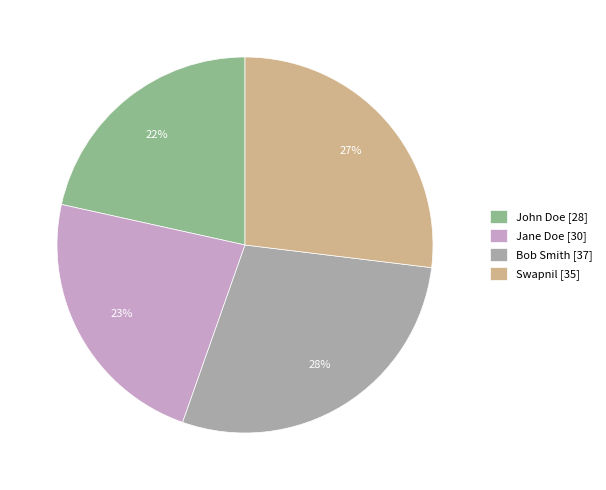

How many slices are in this pie chart?

4